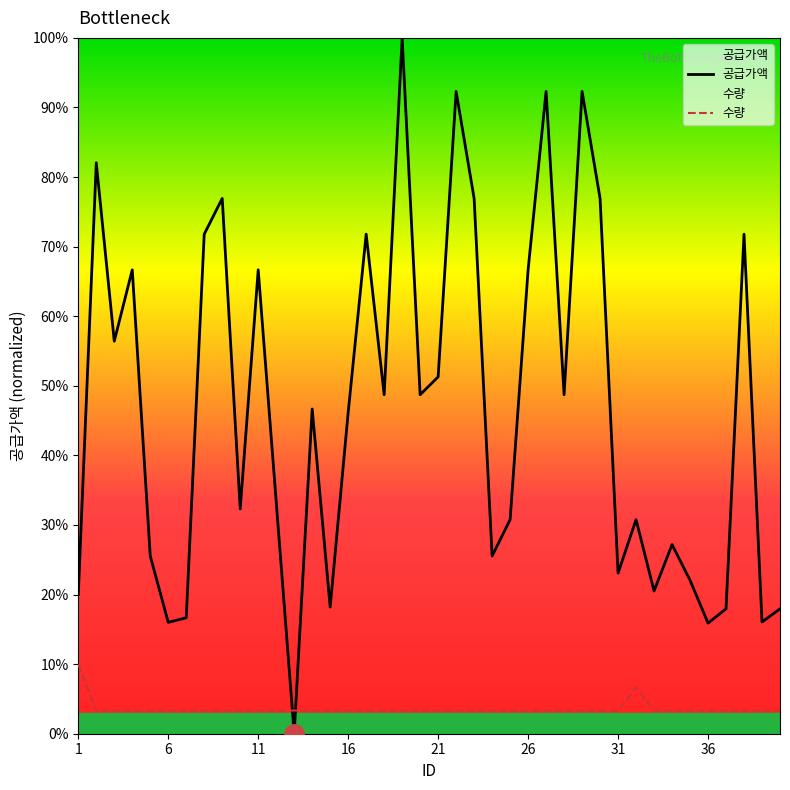

What is the minimum value for 수량?

3.3